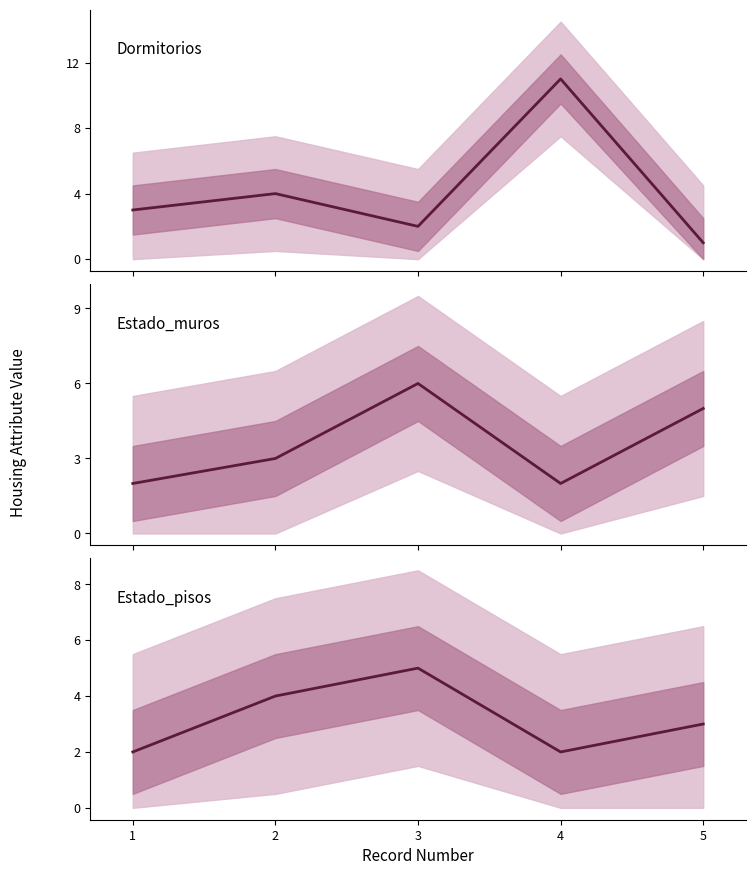

At which category does the chart reach its minimum across all series?

5